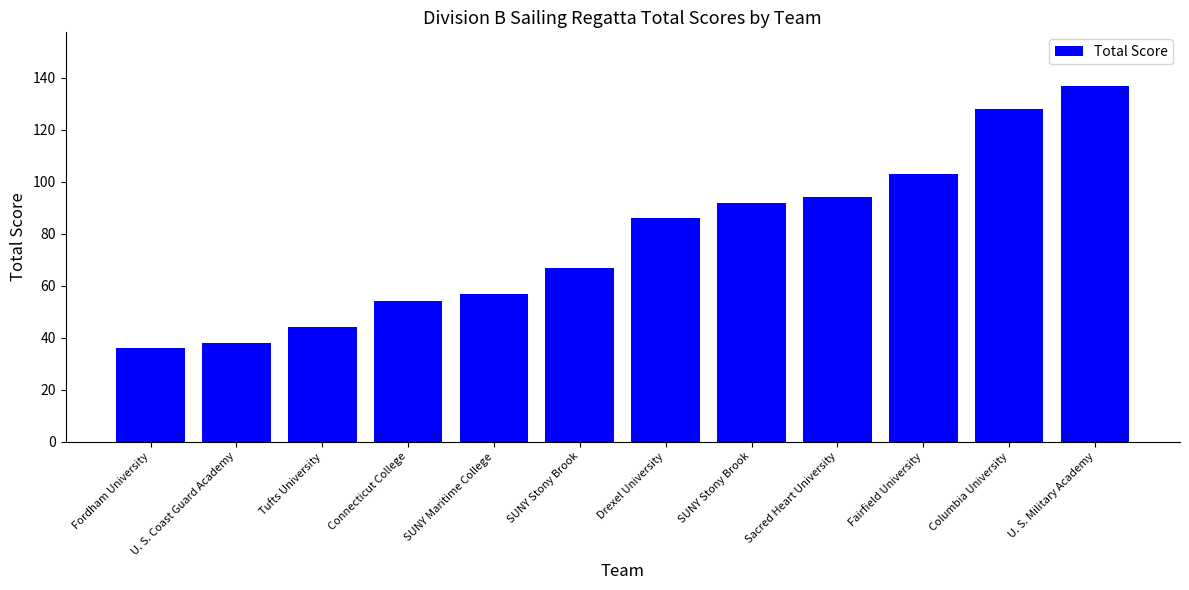

Reading right to left, list all the values displayed in this chart.

137	128	103	94	92	86	67	57	54	44	38	36